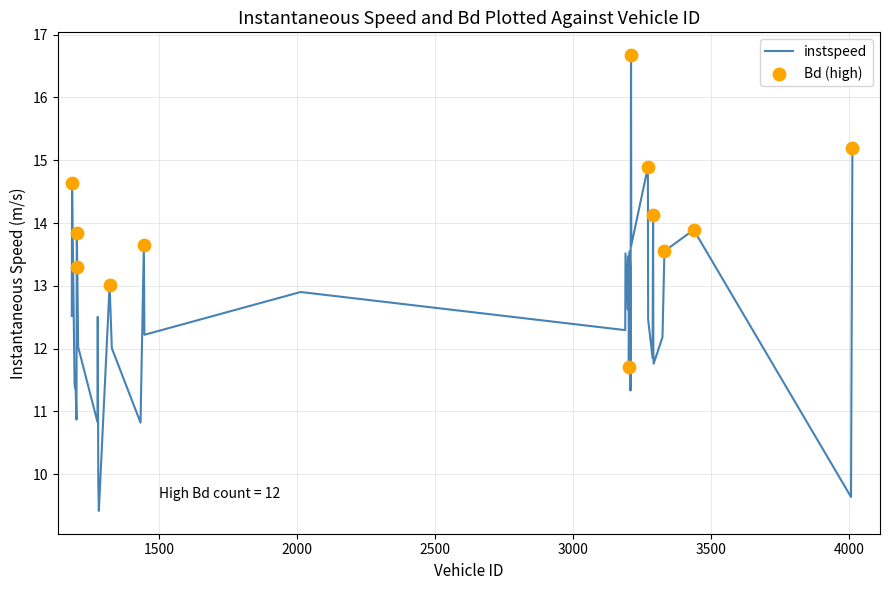

What is the minimum value shown in the chart?

9.4